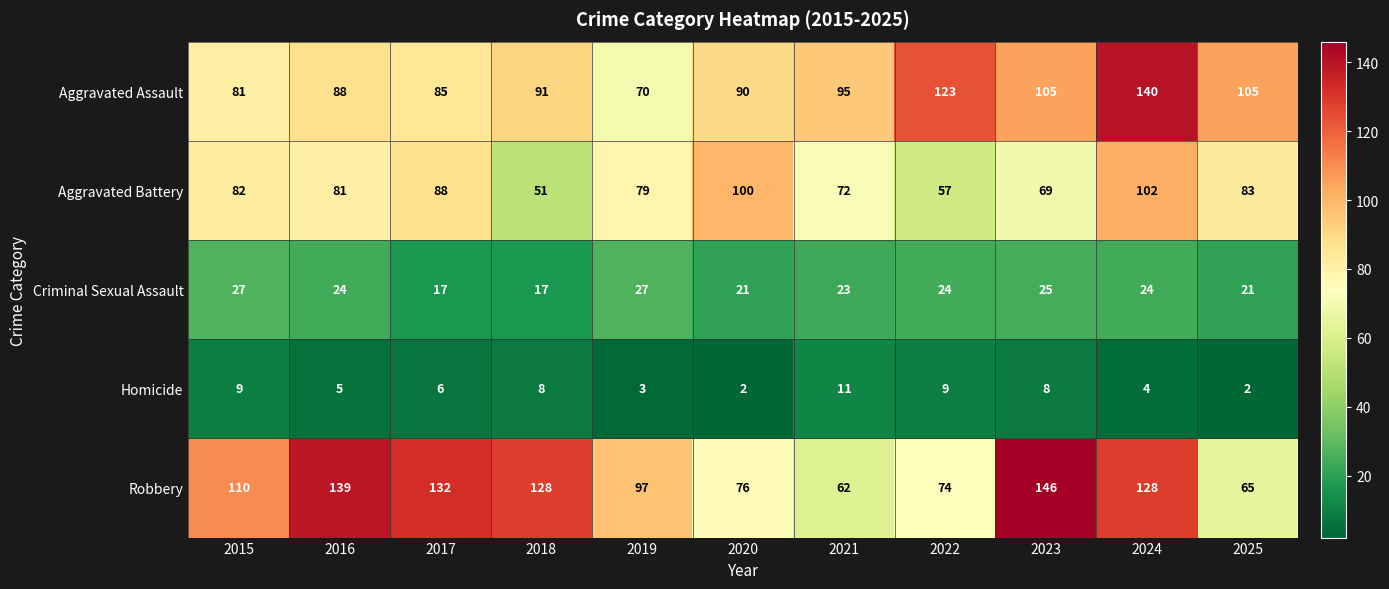

What is the difference between the Homicide values at 2023 and 2025?

6